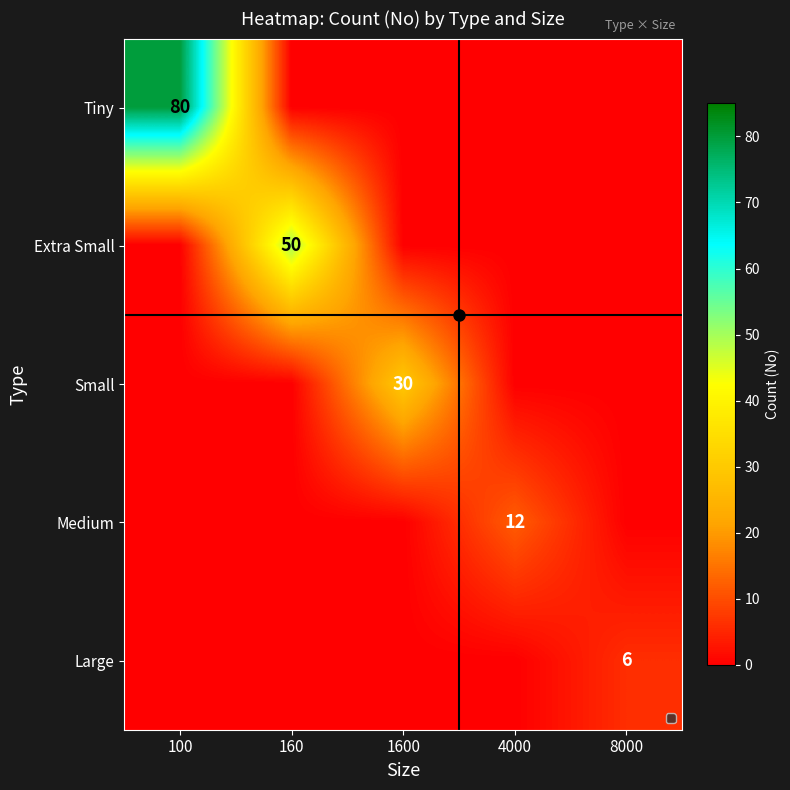

Between 4000 and 1600, which is larger?

4000